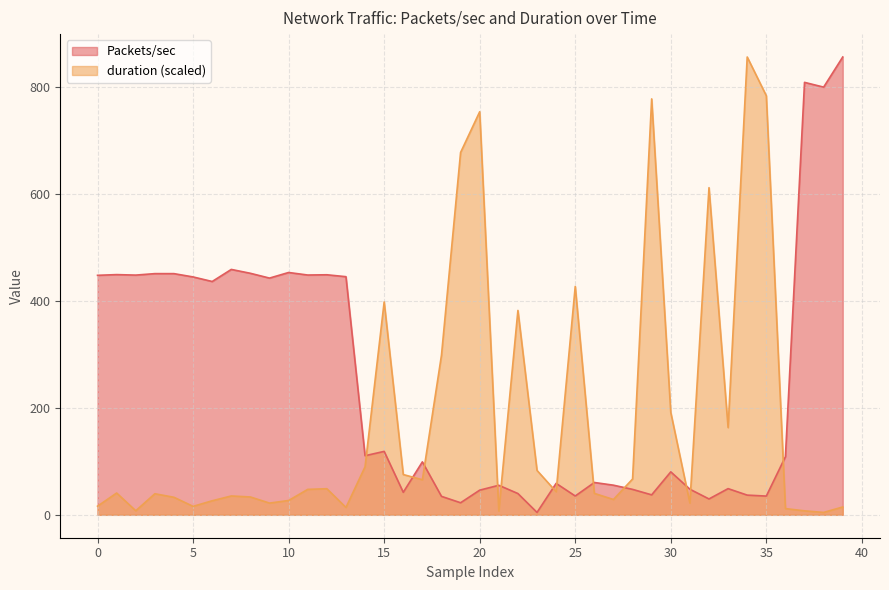

Rank the series by their average value, from lowest to highest.

duration (scaled), Packets/sec